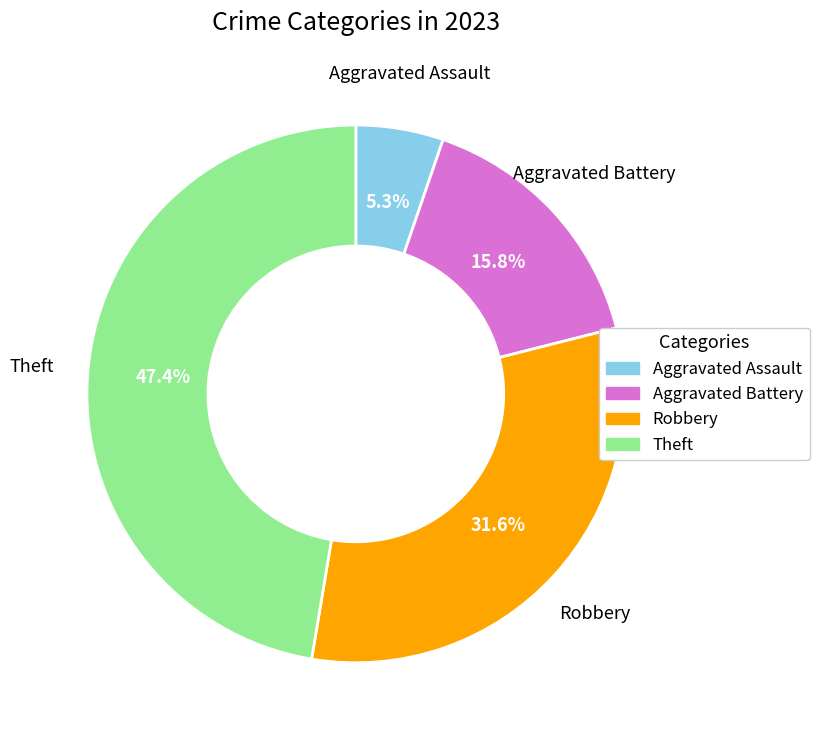

Is there a majority slice in this chart?

No